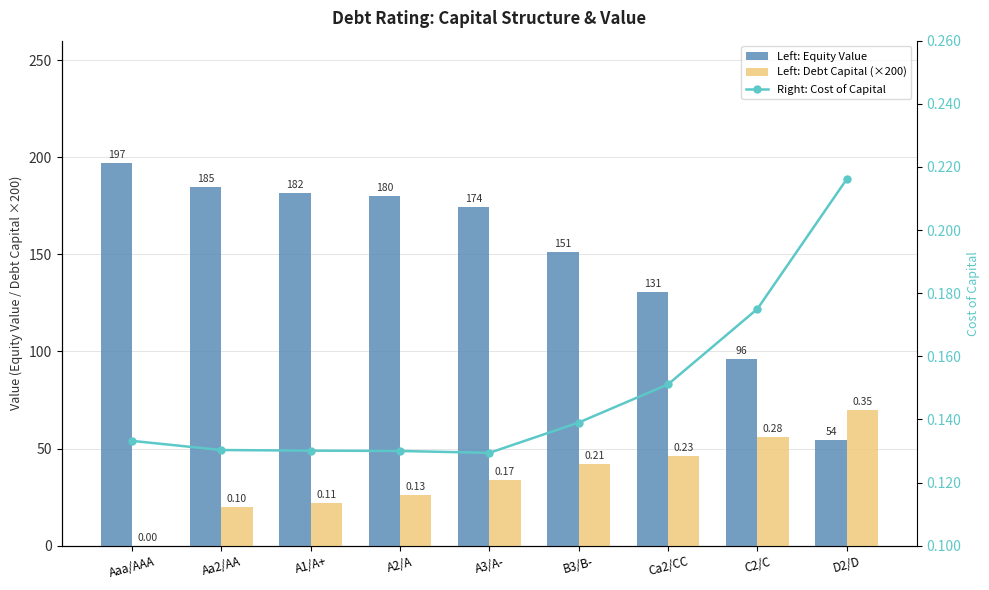

How many series are shown in this chart?

3